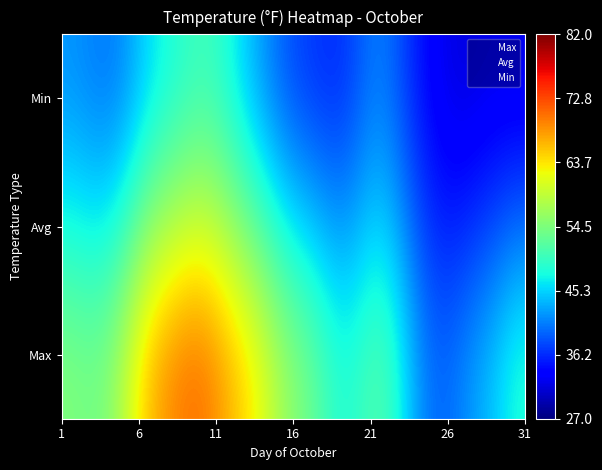

At how many categories does at least one series exceed 45?

25